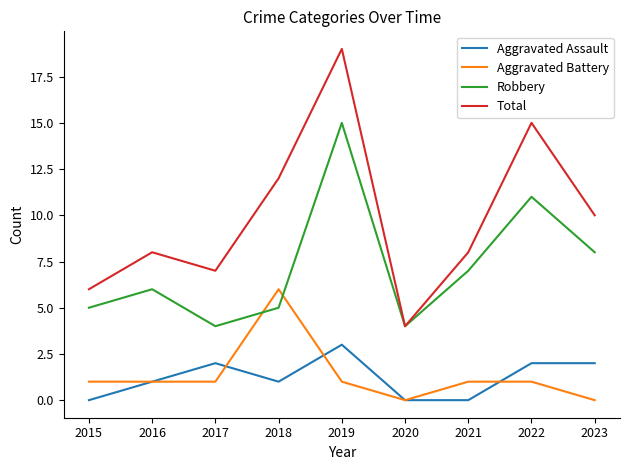

Is it true that Aggravated Battery equals 1 at 2021?

True